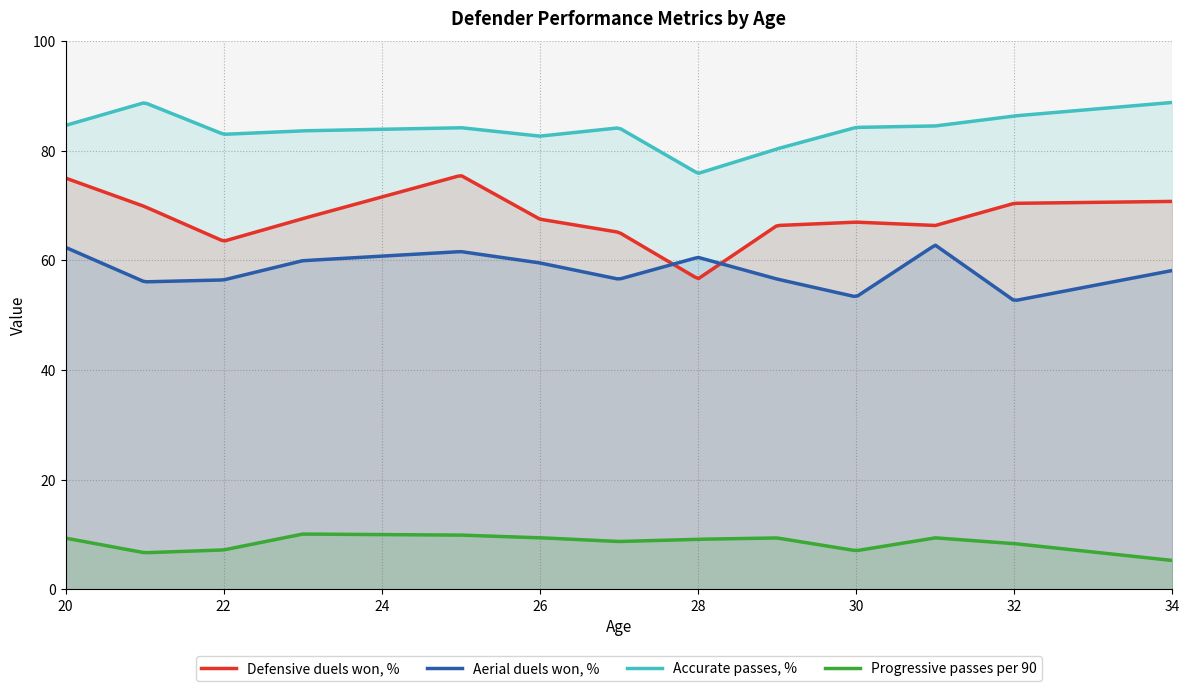

In Defensive duels won, %, how many points are higher than both neighbors (excluding endpoints)?

2